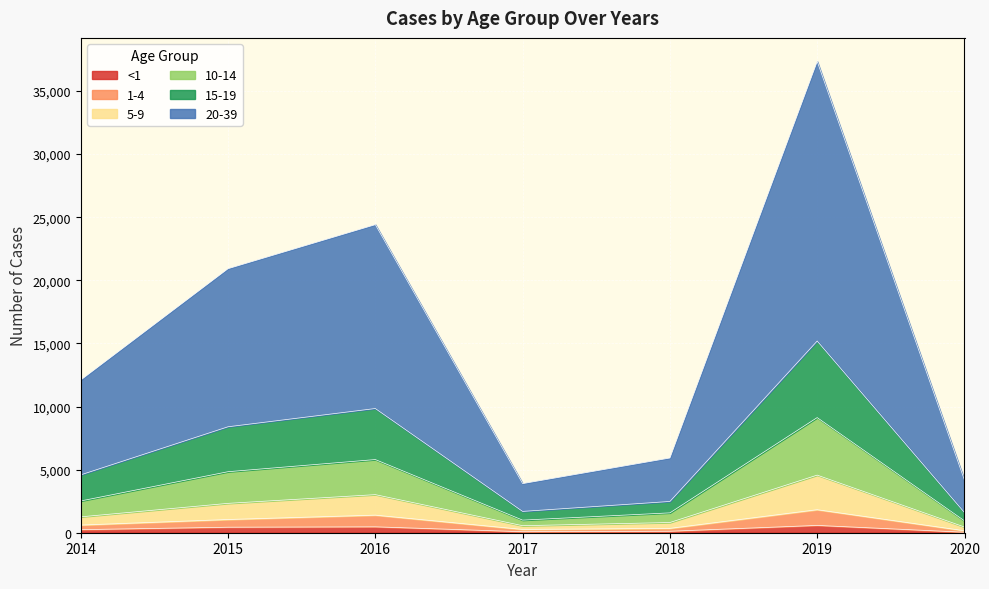

Is it true that <1 equals 579 at 2019?

True